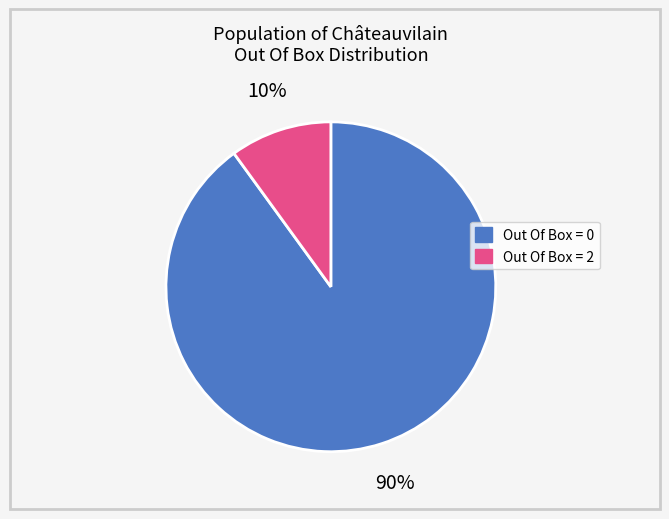

The Out Of Box = 0 slice represents 90% of the pie. True or false?

True